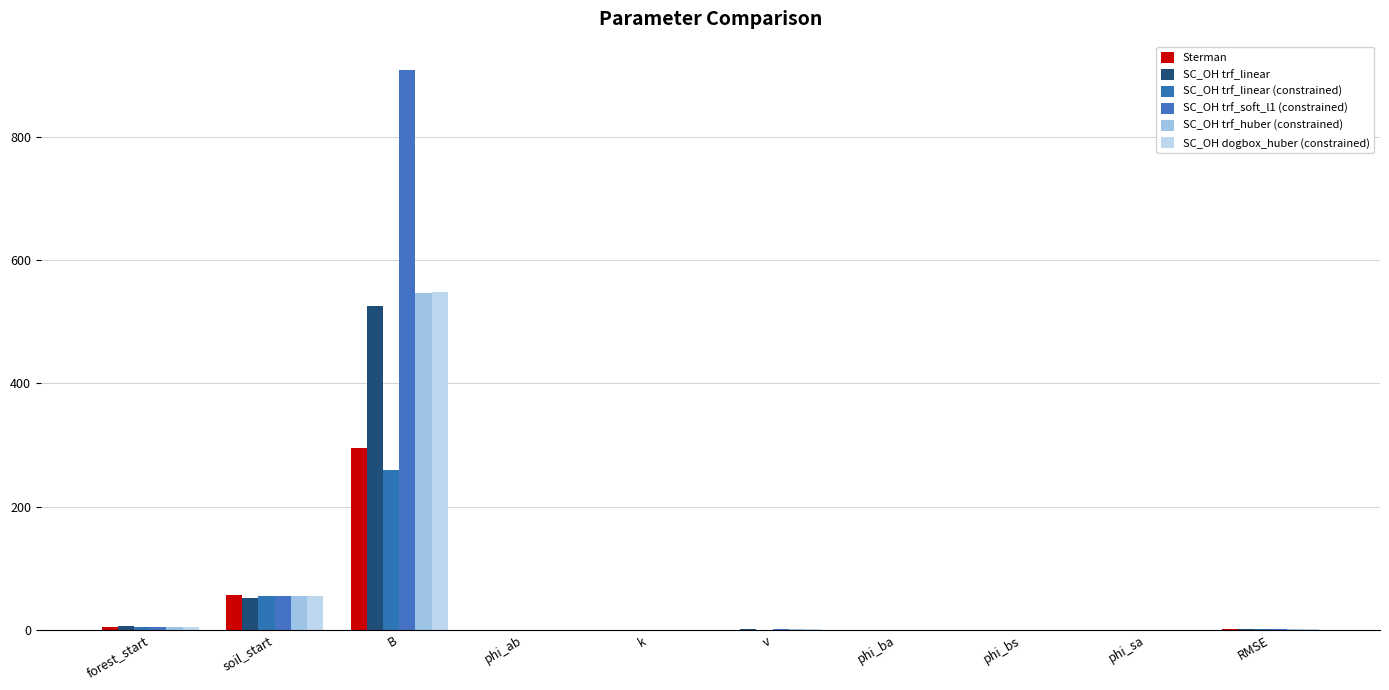

How many values in the SC_OH trf_huber (constrained) series exceed 1?

5